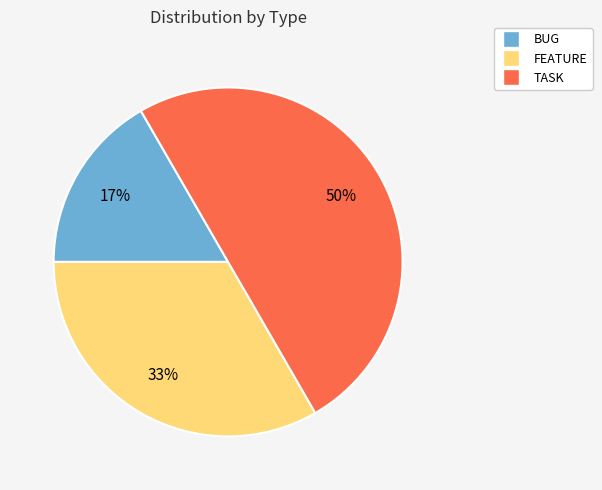

Which slice is the largest?

TASK